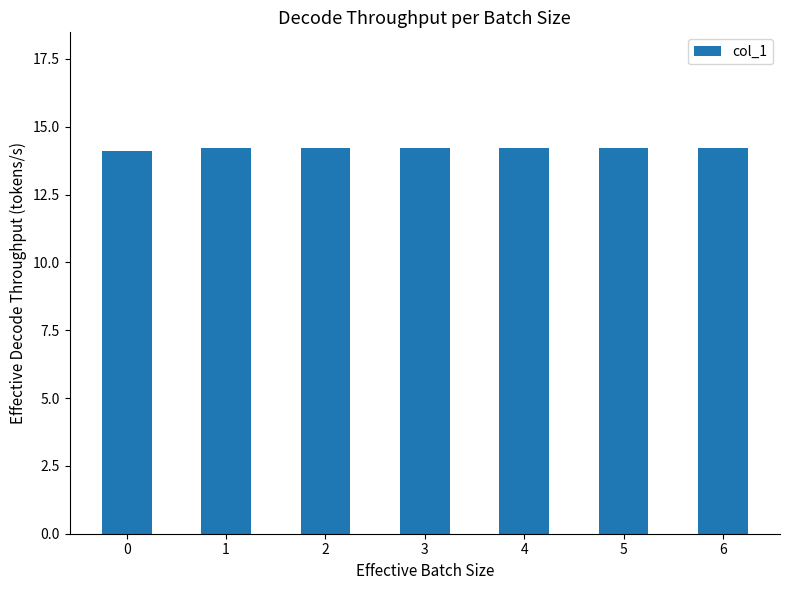

What is the sum of the values at 2 and 4?

28.4